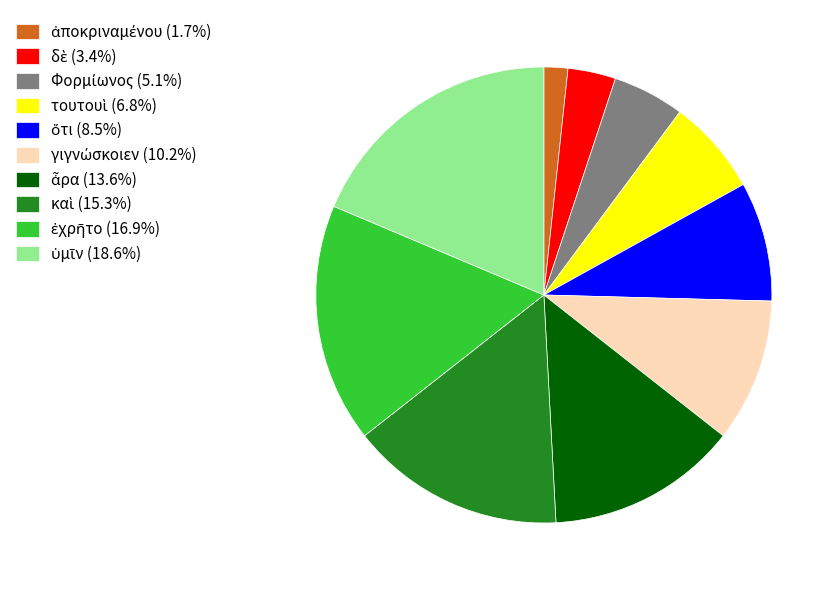

Is there any slice that represents more than half of the pie?

No